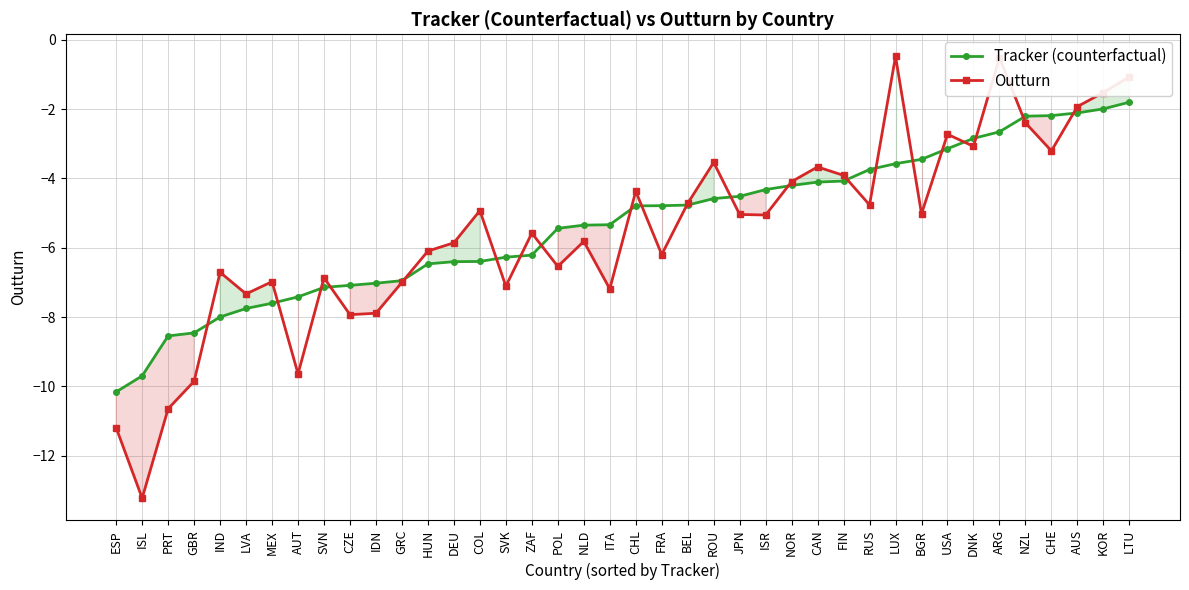

Which series changed the most between SVN and FIN?

Tracker (counterfactual)